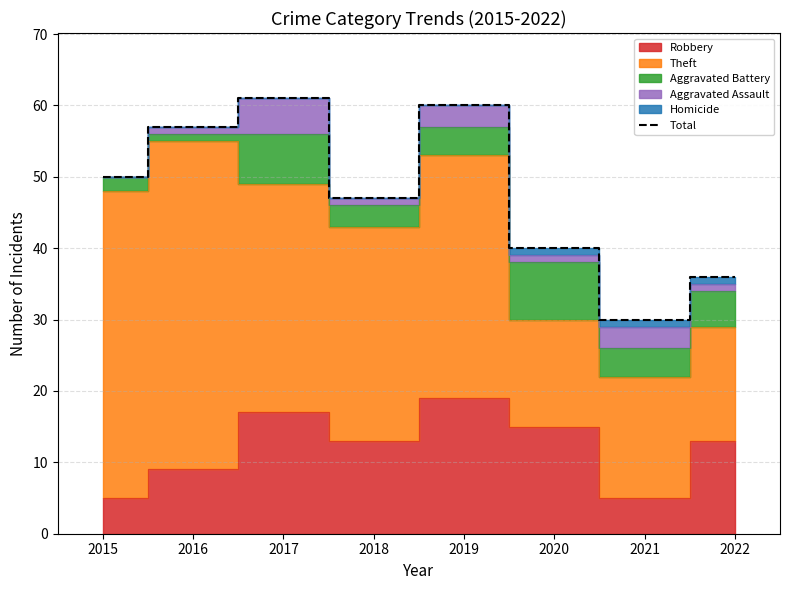

What is the sum of the values at 2020 and 2017?

101